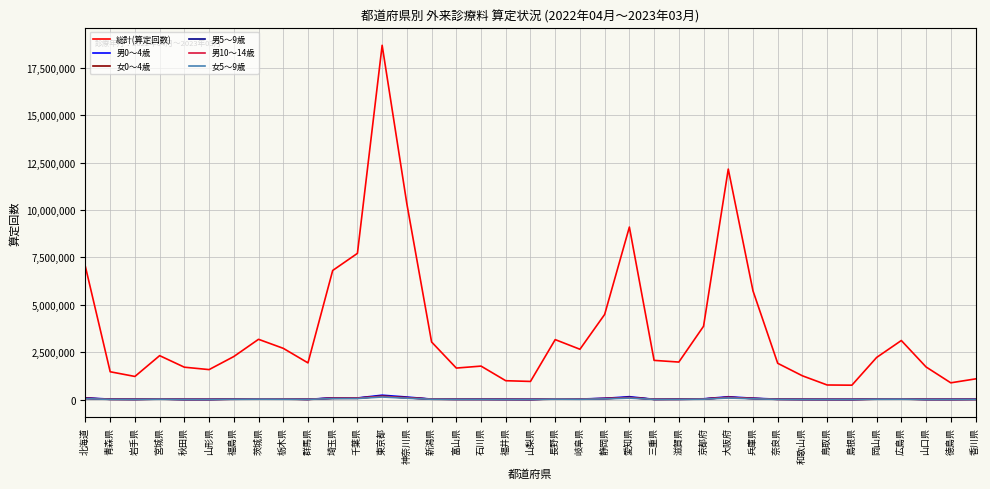

At which category is the sum across all series the highest?

東京都